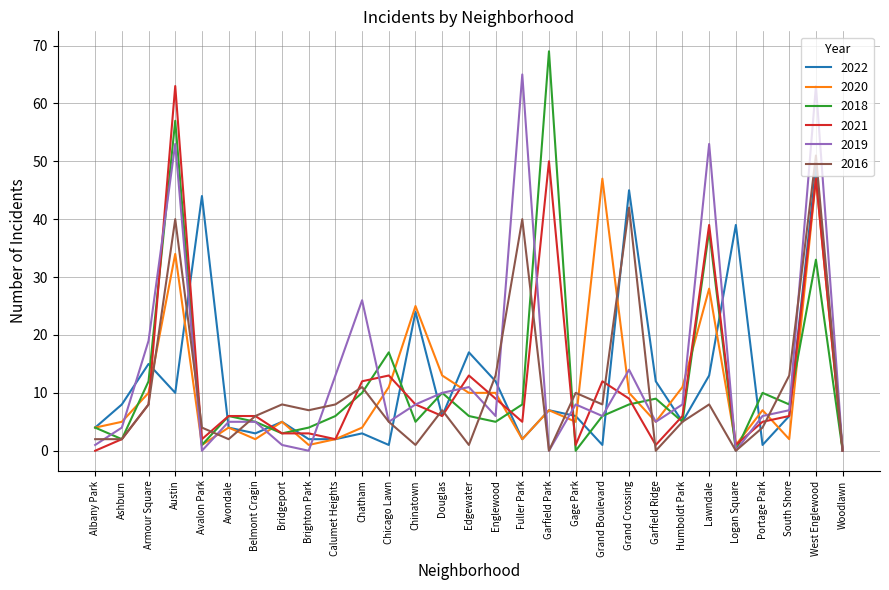

What are all the series names shown in the legend?

2022, 2020, 2018, 2021, 2019, 2016